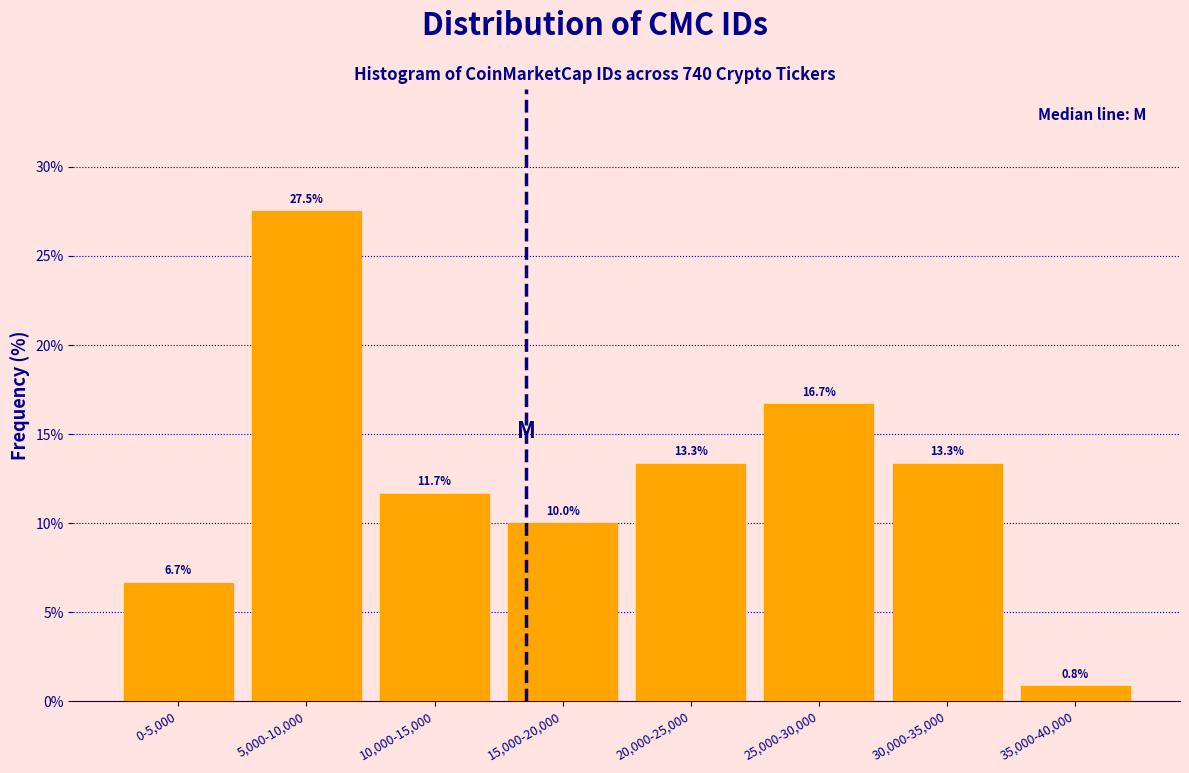

Reading left to right, transcribe all the data shown in this chart.

6.7	27.5	11.7	10.0	13.3	16.7	13.3	0.8